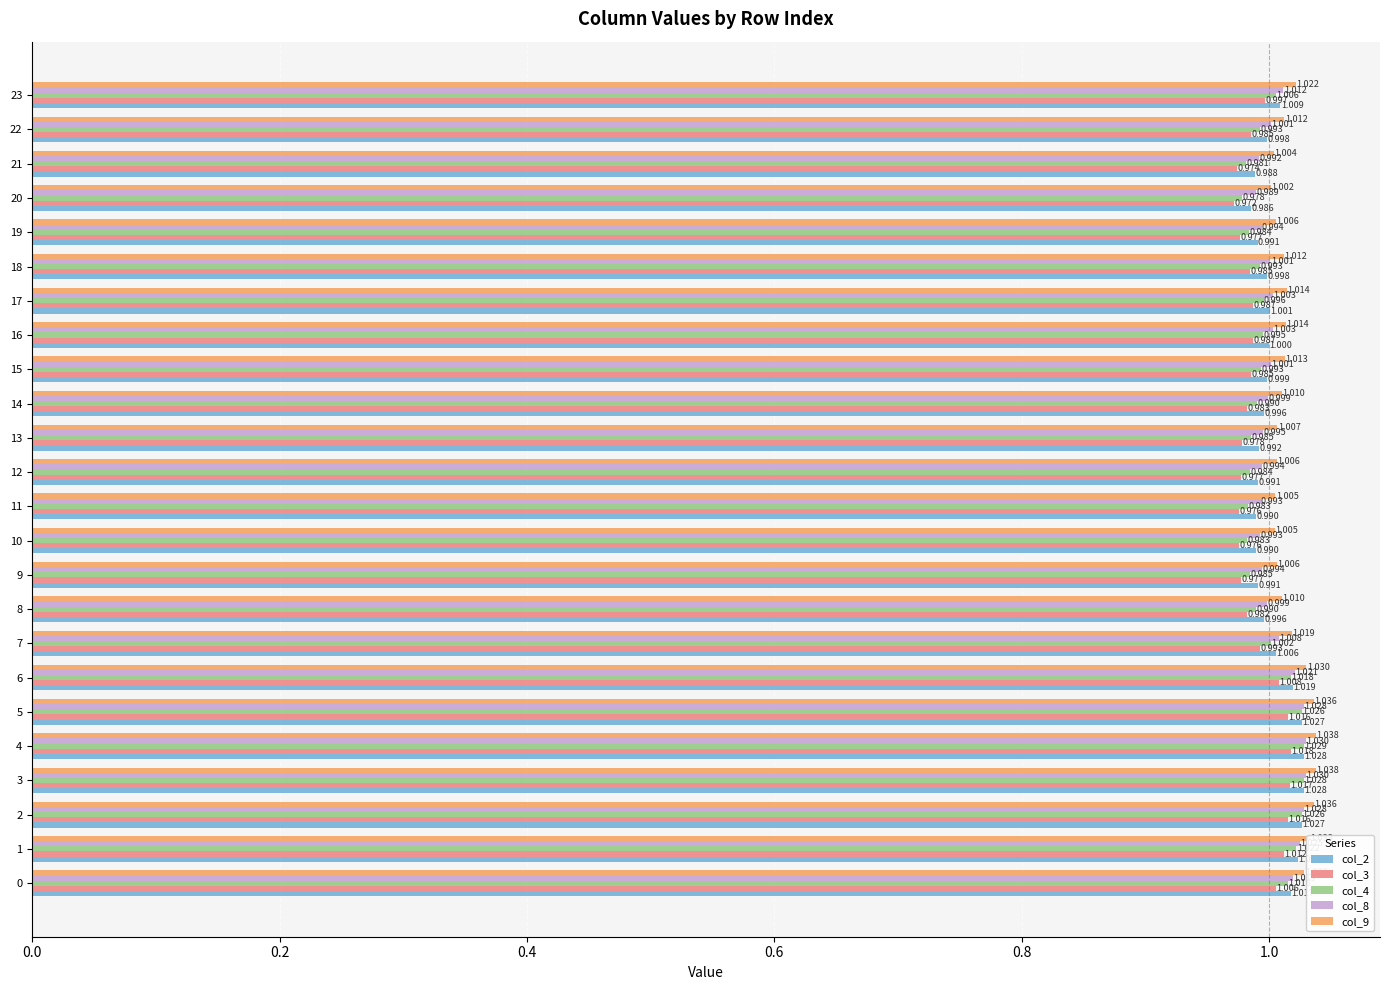

Is the value of col_4 at 23 greater than the value of col_3 at 1?

No